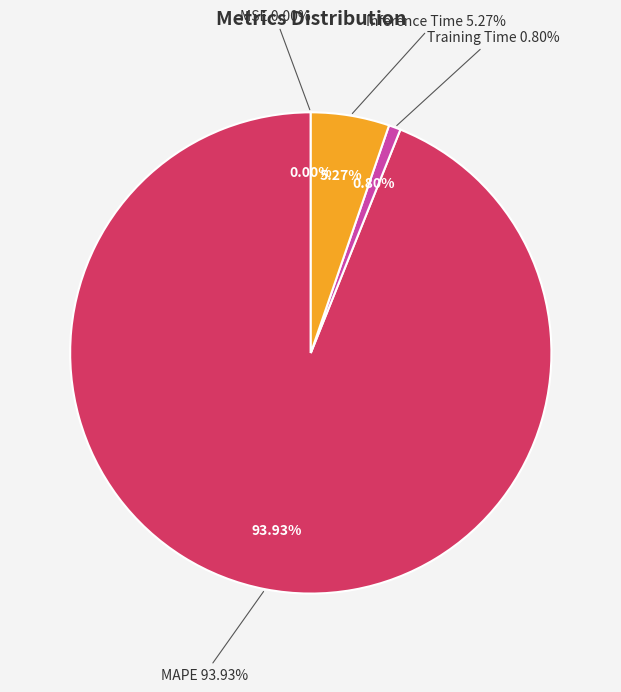

Is MSE the majority of the pie?

No